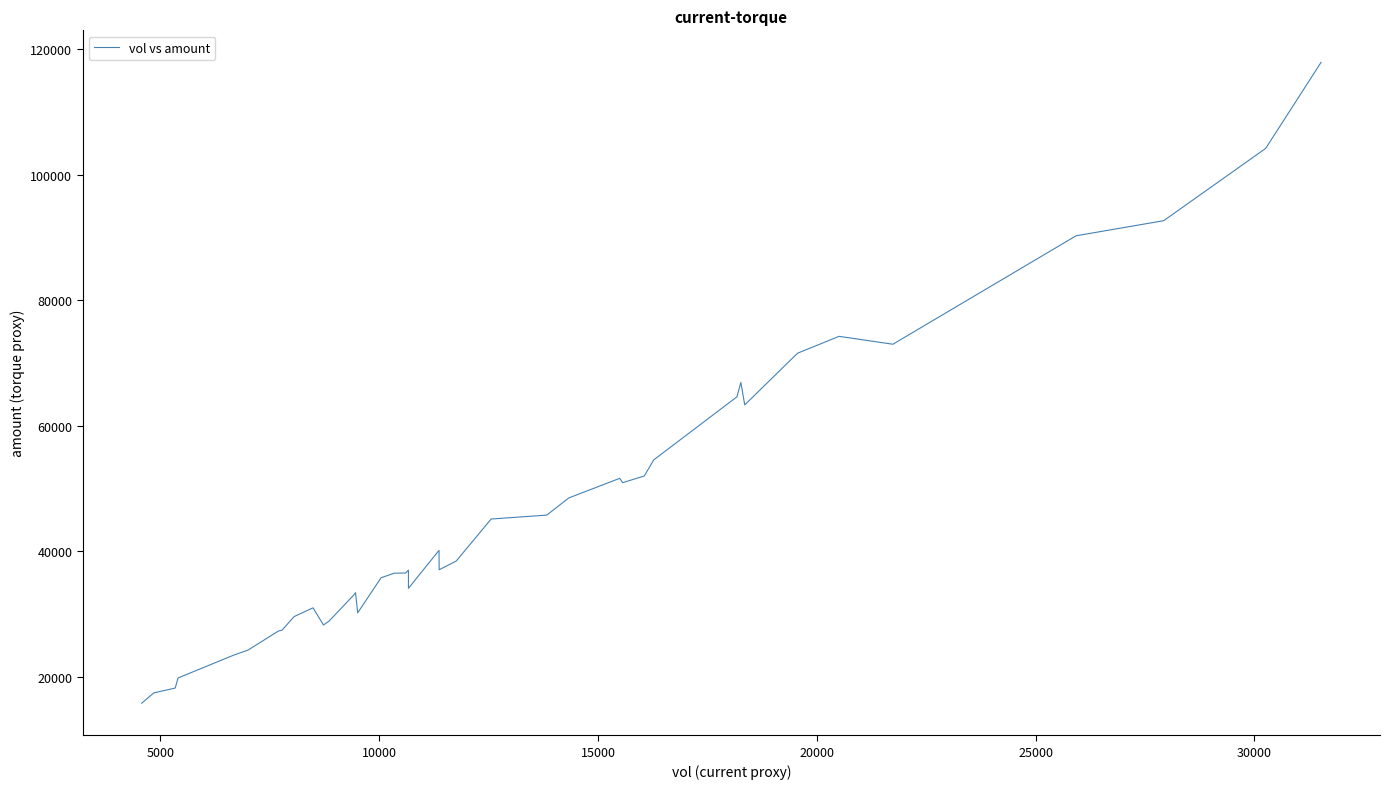

What is the difference between the maximum and minimum values?

102137.1